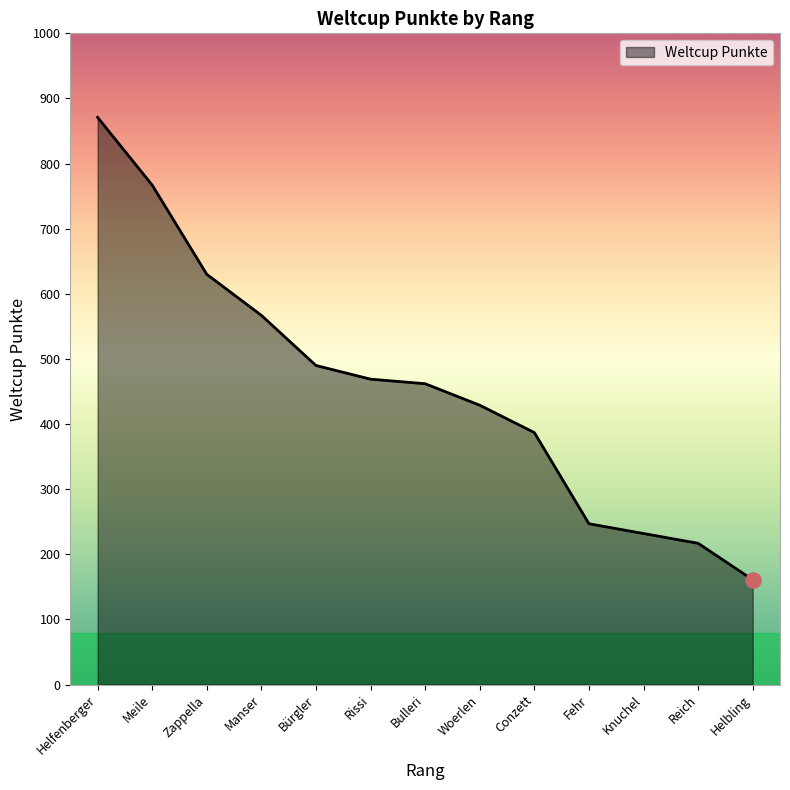

Which has a higher value, Helfenberger or Manser?

Helfenberger